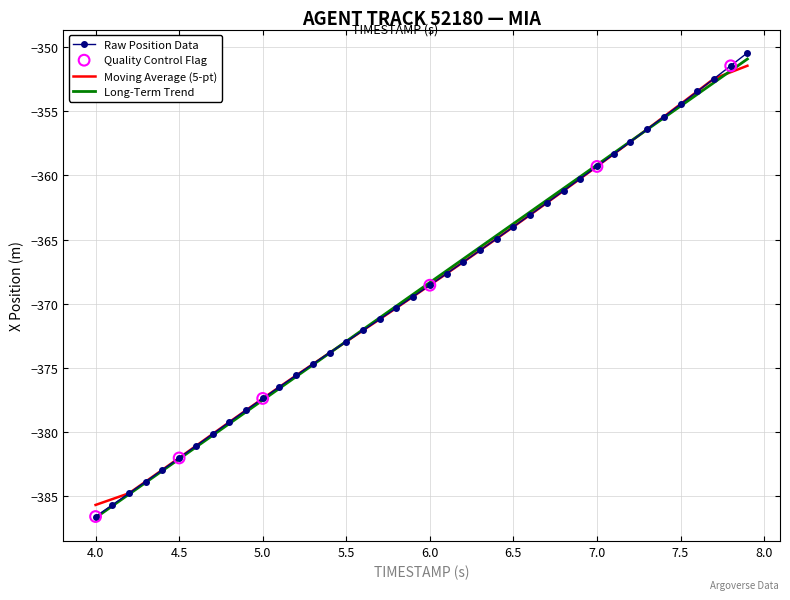

What is the lowest value of the Raw Position Data series?

-386.6